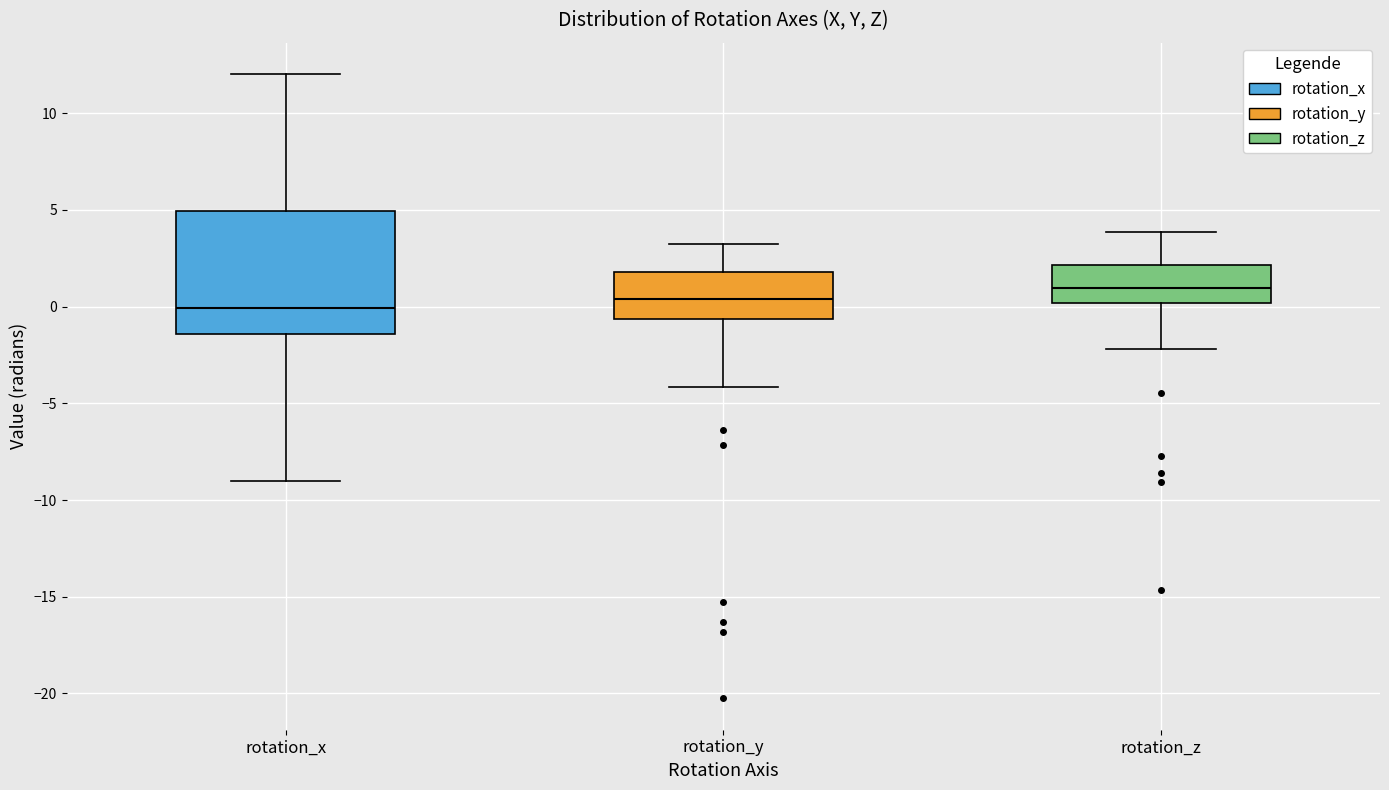

Comparing the boxes themselves (not the whiskers), which one is the tallest?

rotation_x